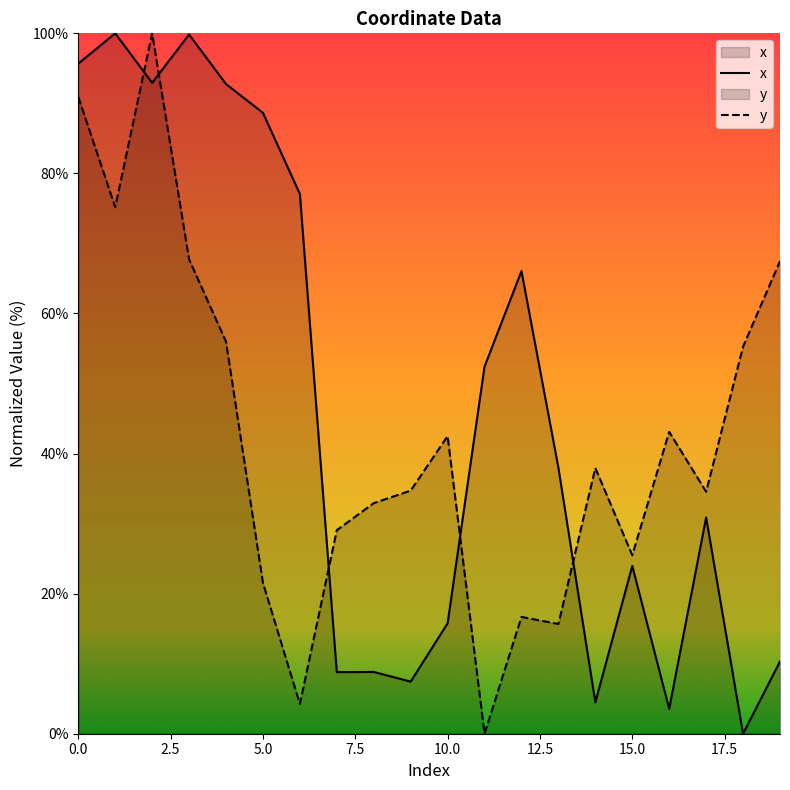

What is the difference between the highest and lowest values at 1?

24.8